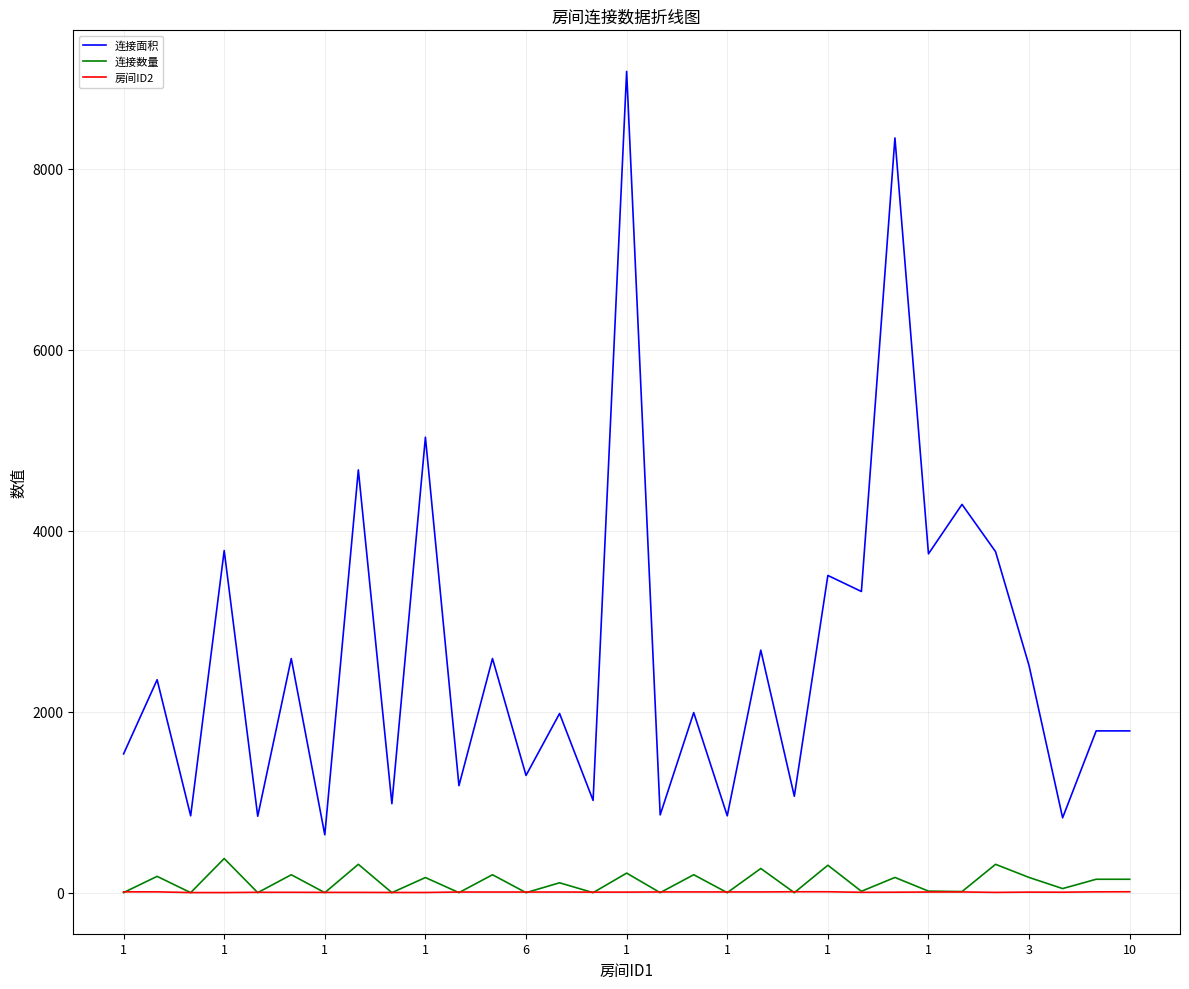

Which series has the largest total across all categories?

连接面积